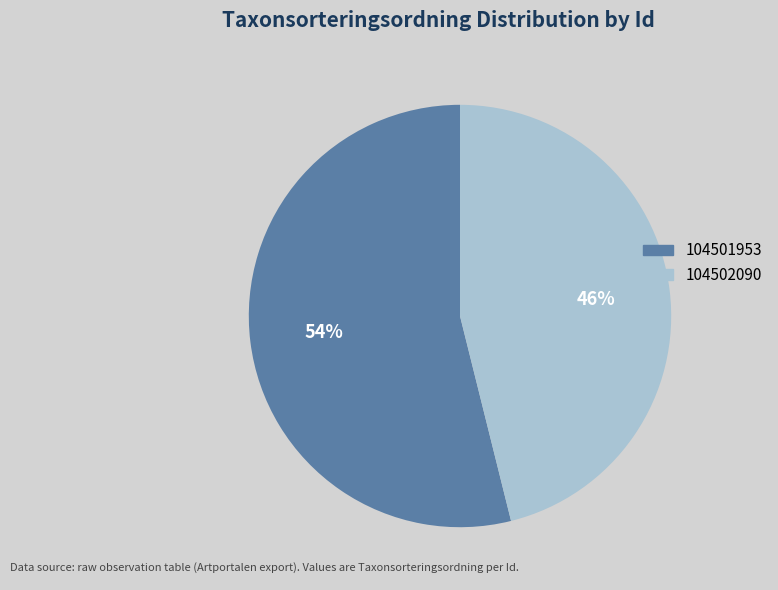

Which category has the smallest portion of the pie?

104502090